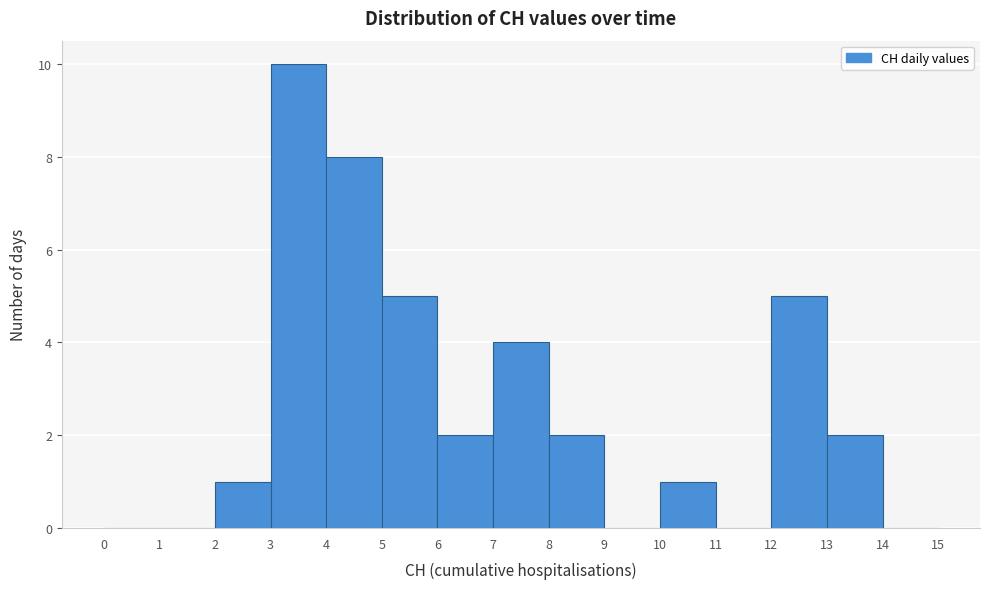

Which range on the x-axis has the tallest bar?

3 to 4